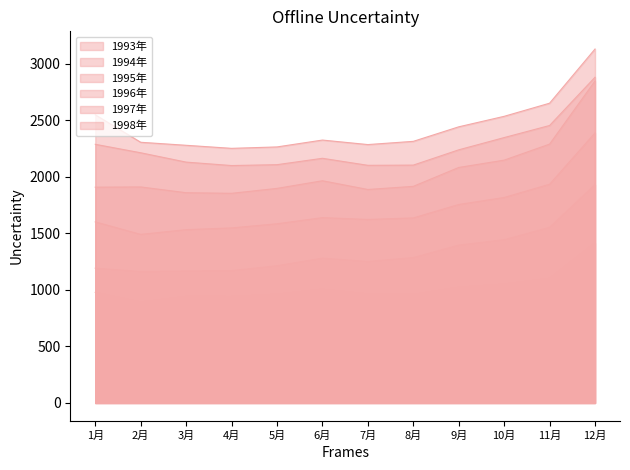

Does the chart have visible grid lines?

No